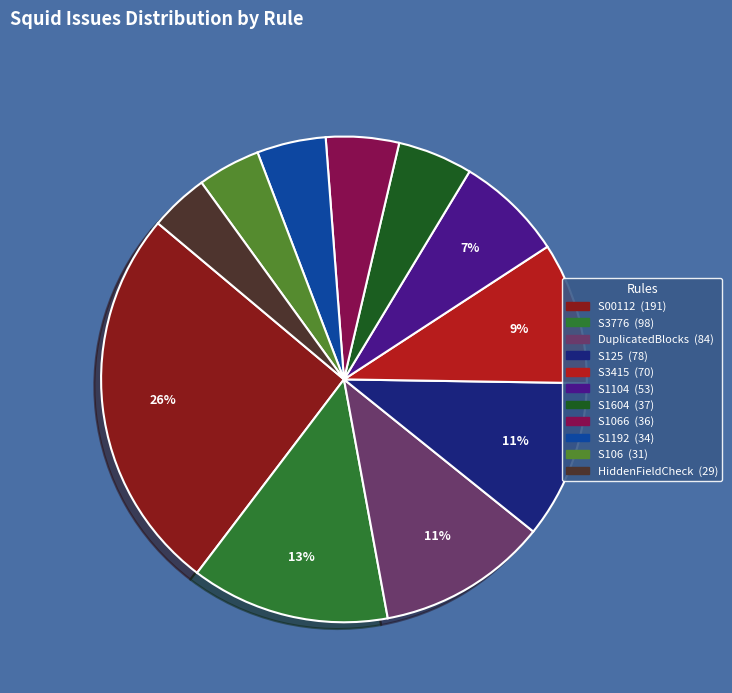

To the nearest percent, what is the difference between the largest and smallest slice percentages?

22%